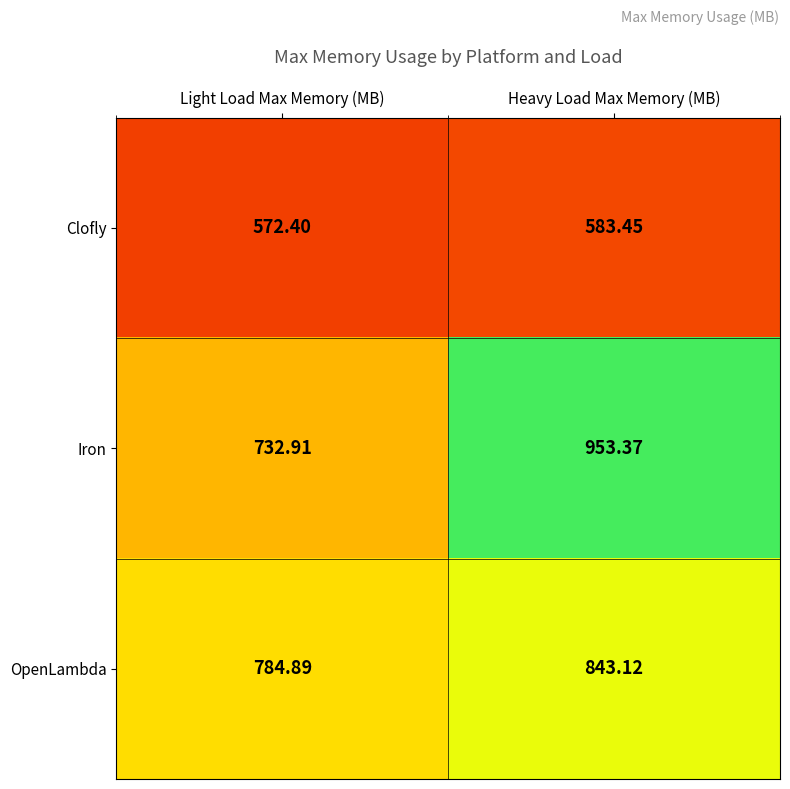

Rank the series by their maximum value, from lowest to highest.

Clofly, OpenLambda, Iron